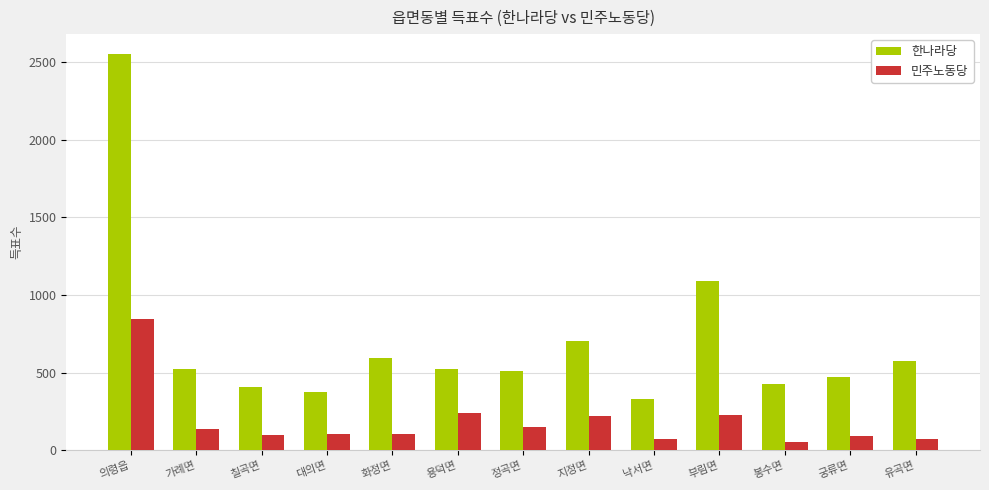

At how many categories does at least one series exceed 628?

3